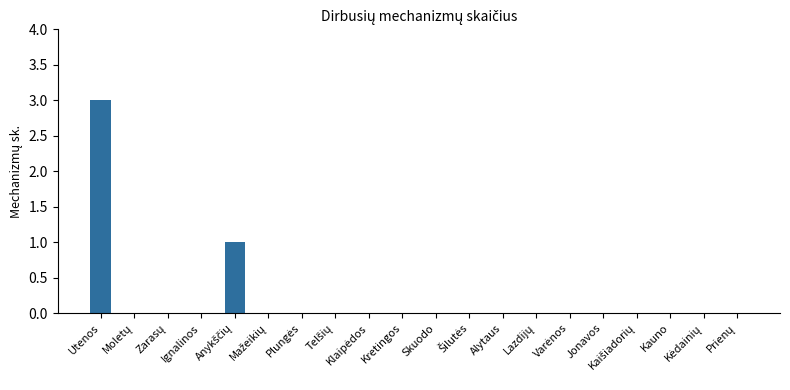

What is the sum of all values?

4